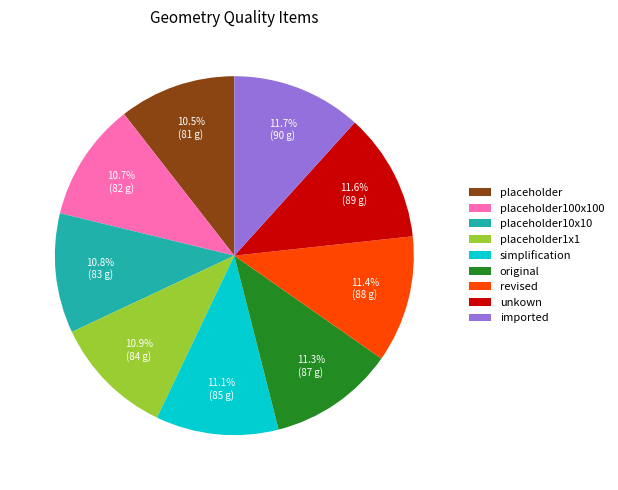

What percentage is NOT represented by revised?

88.6%